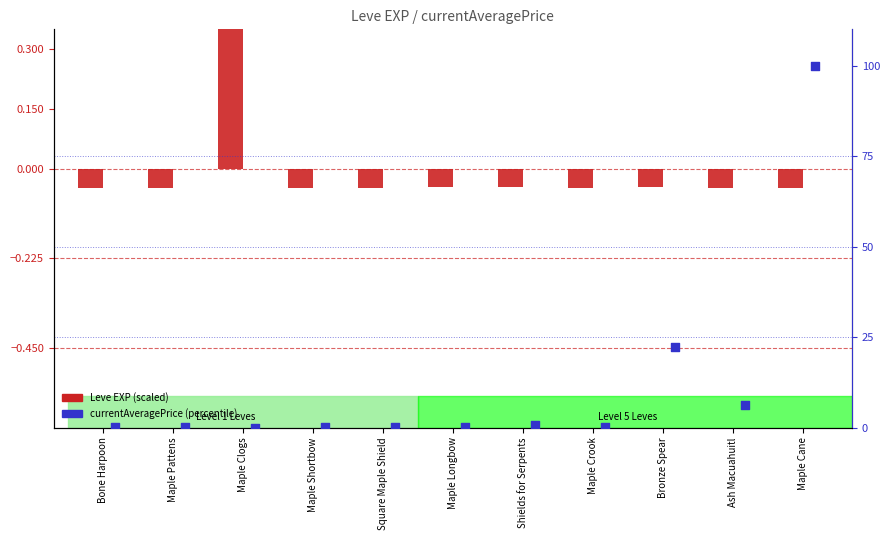

Which series has the largest total across all categories?

currentAveragePrice (percentile)